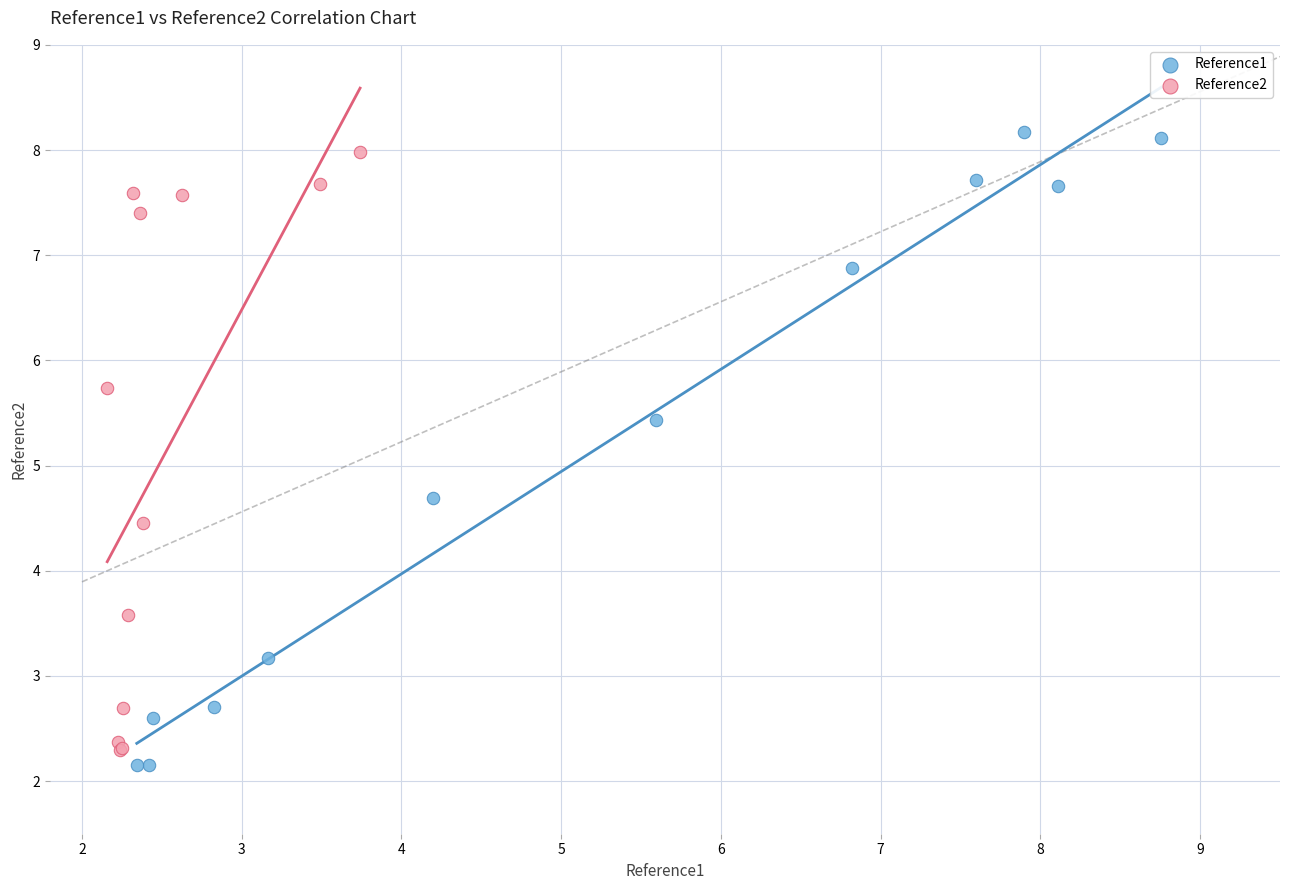

What are all the series names shown in the legend?

Reference1, Reference2